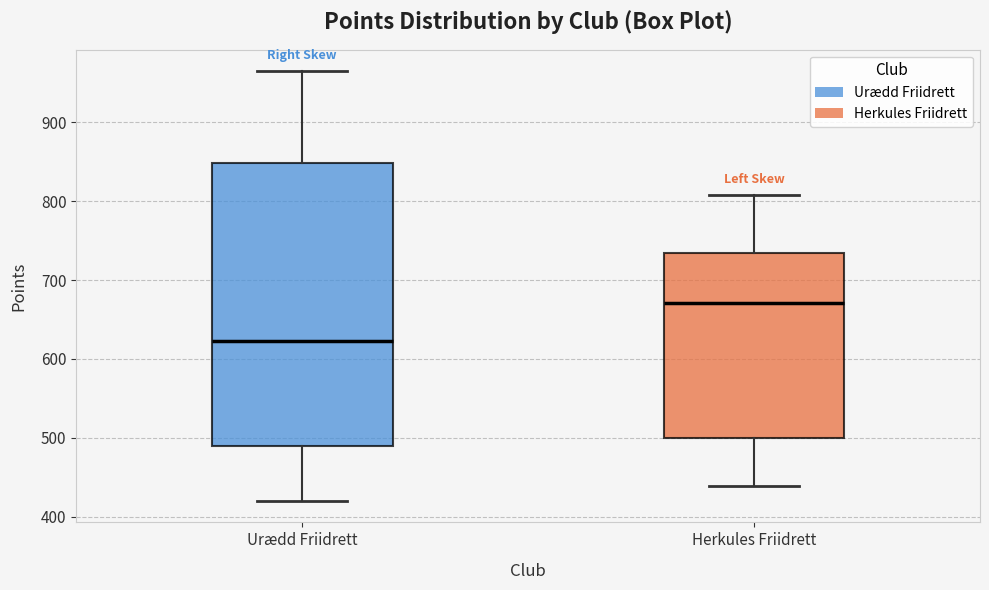

Which box is the tallest, from its lower edge to its upper edge?

Urædd Friidrett